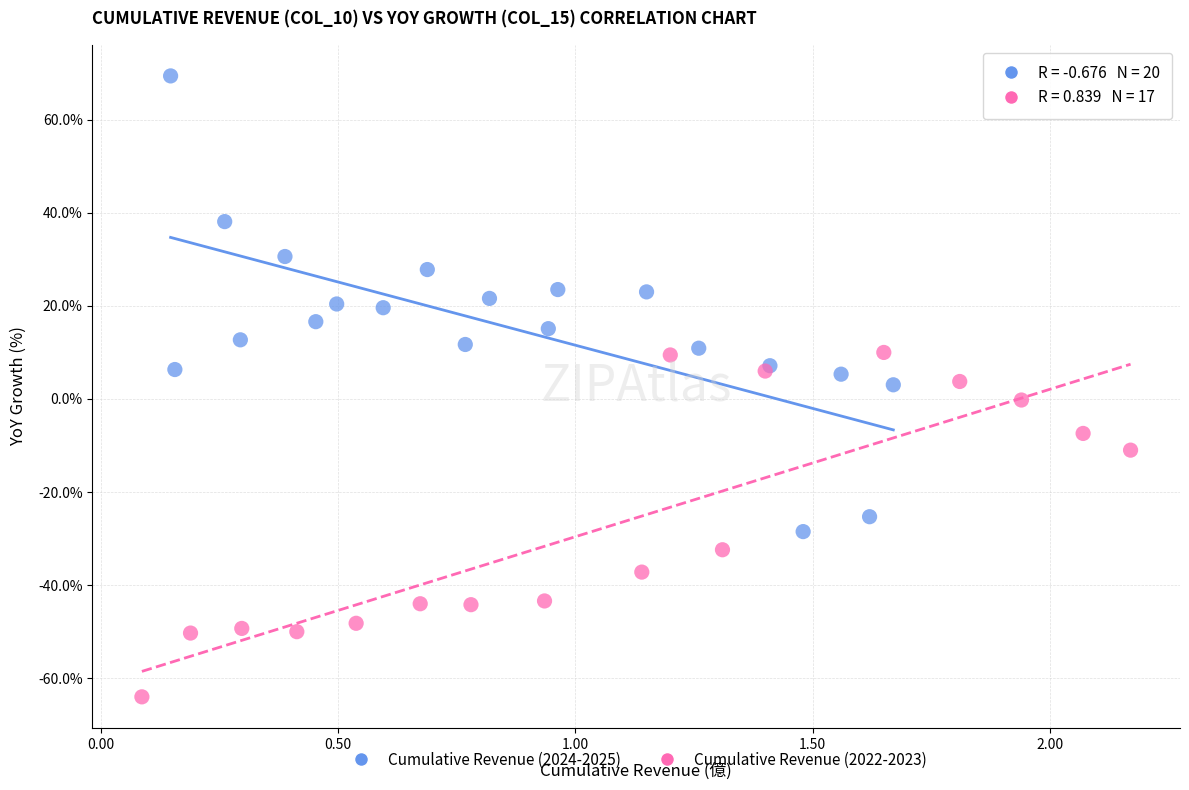

Which series reaches the maximum Y coordinate?

Cumulative Revenue (2024-2025)